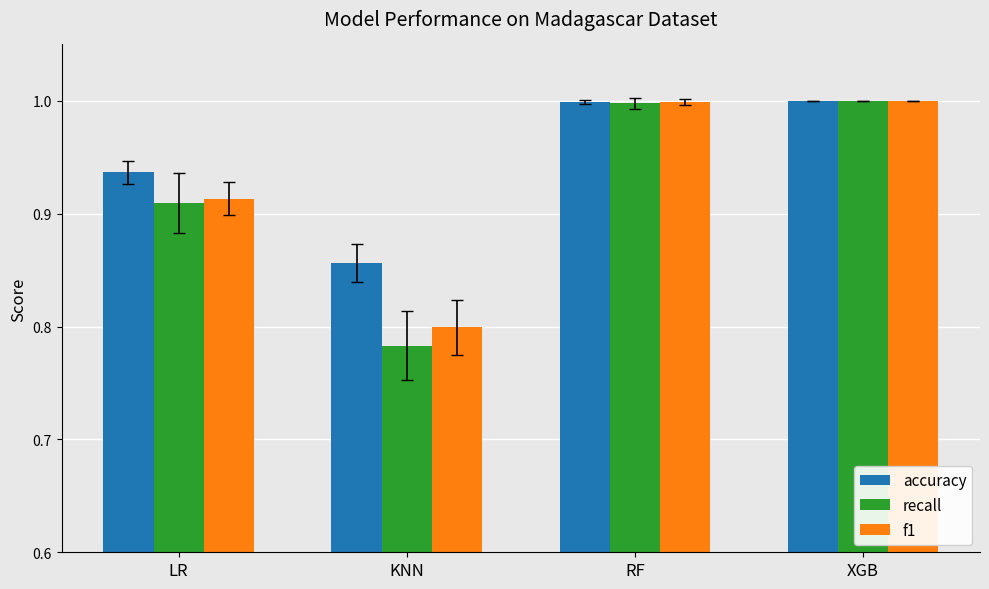

How many categories are shown in the chart?

4